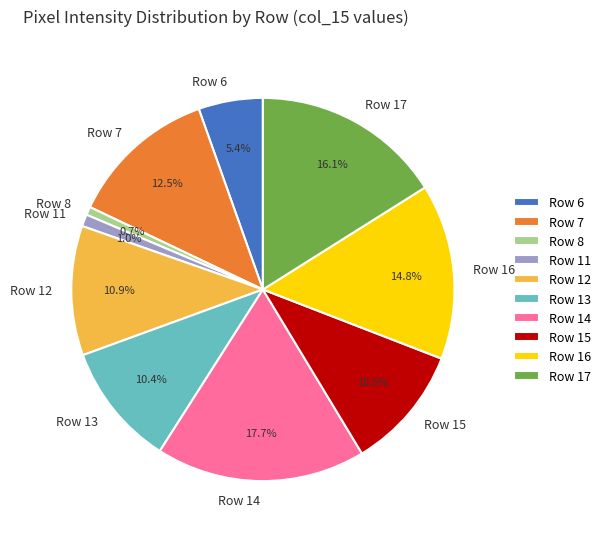

What is the total percentage of Row 13 and Row 8?

11.1%